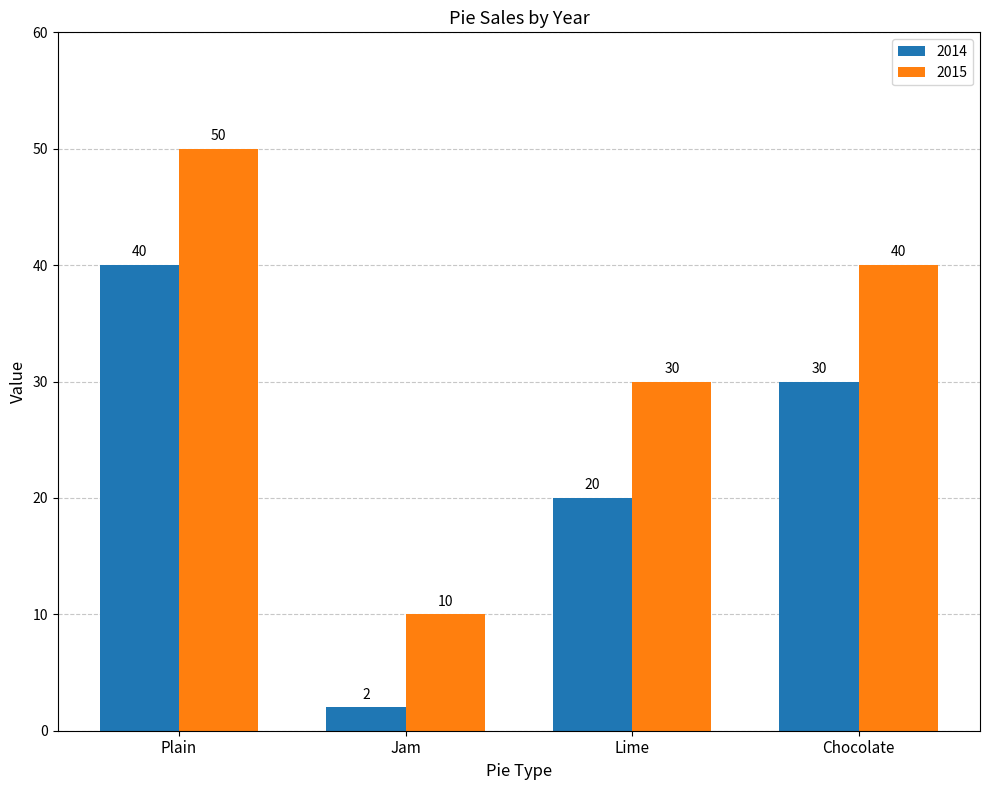

Which series has the largest total across all categories?

2015